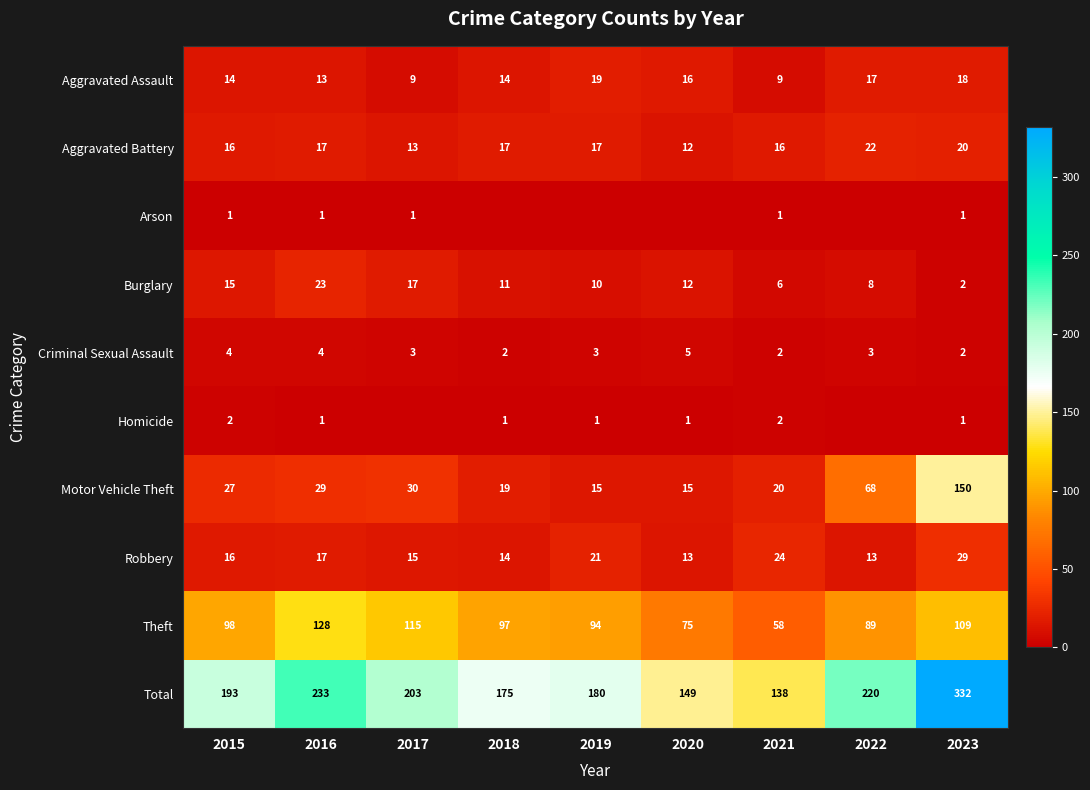

At which category does the chart reach its minimum across all series?

2018